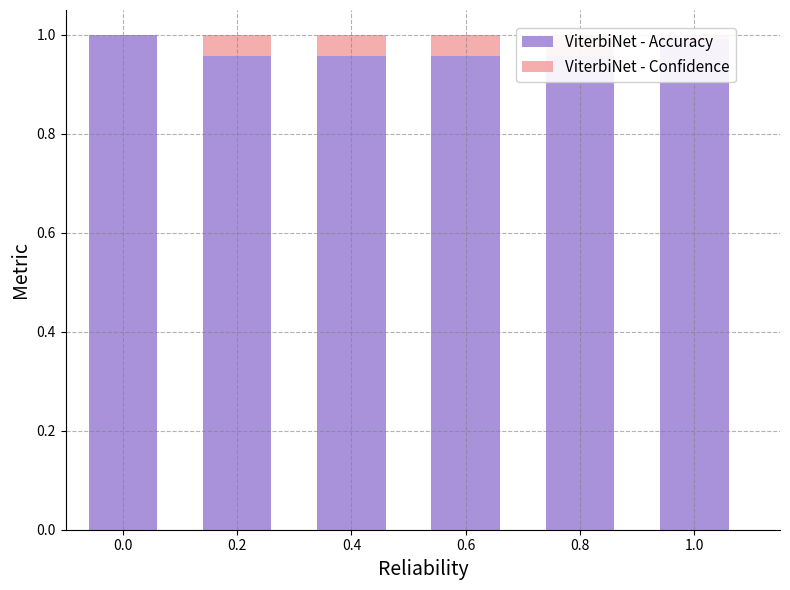

What is the sum of the ViterbiNet - Accuracy values at 0.8 and 0.0?

2.0